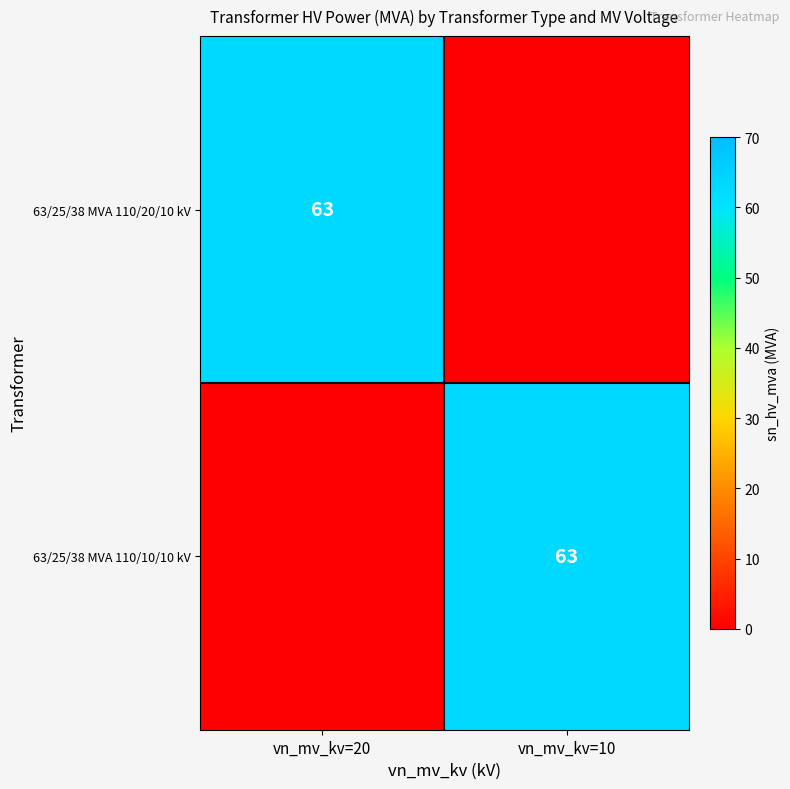

At how many categories does at least one series exceed 41?

2